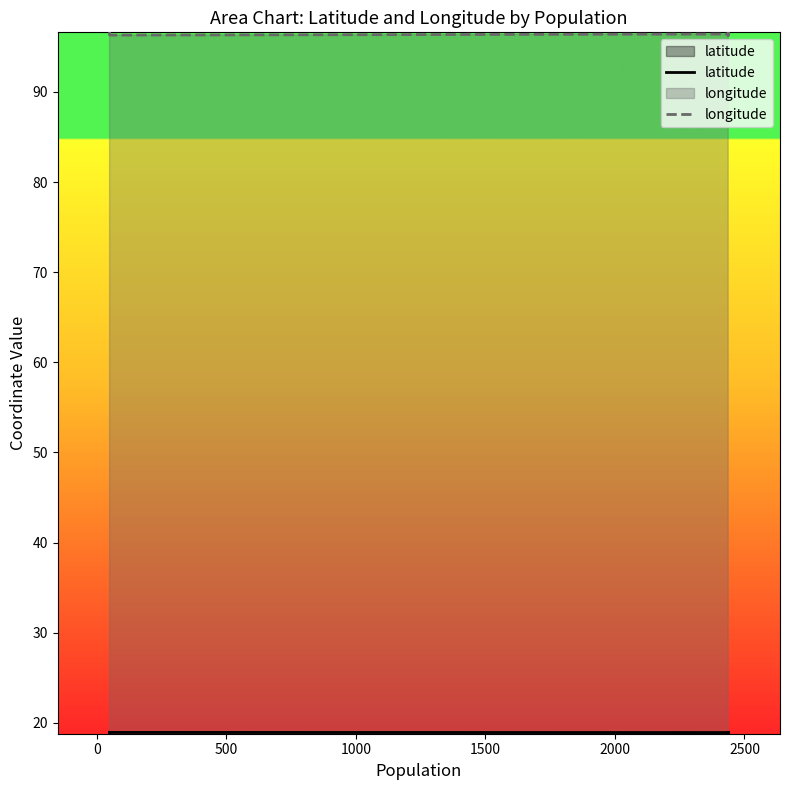

At 1000, list the series in order from smallest to largest.

latitude, longitude